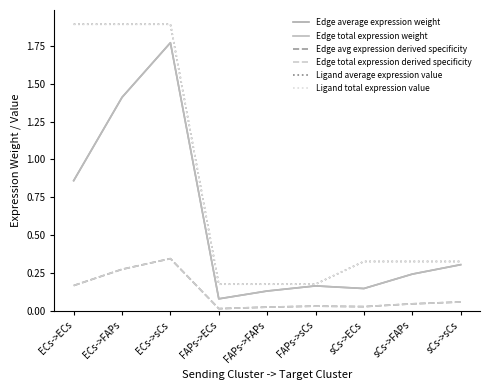

Rank the series by their maximum value, from lowest to highest.

Edge avg expression derived specificity, Edge total expression derived specificity, Edge average expression weight, Edge total expression weight, Ligand average expression value, Ligand total expression value